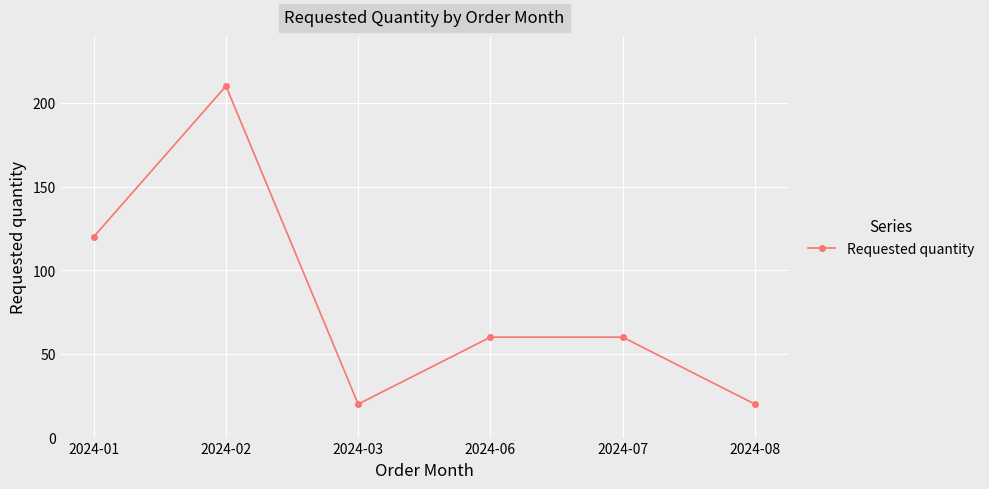

The value at 2024-01 is 35. True or false?

False